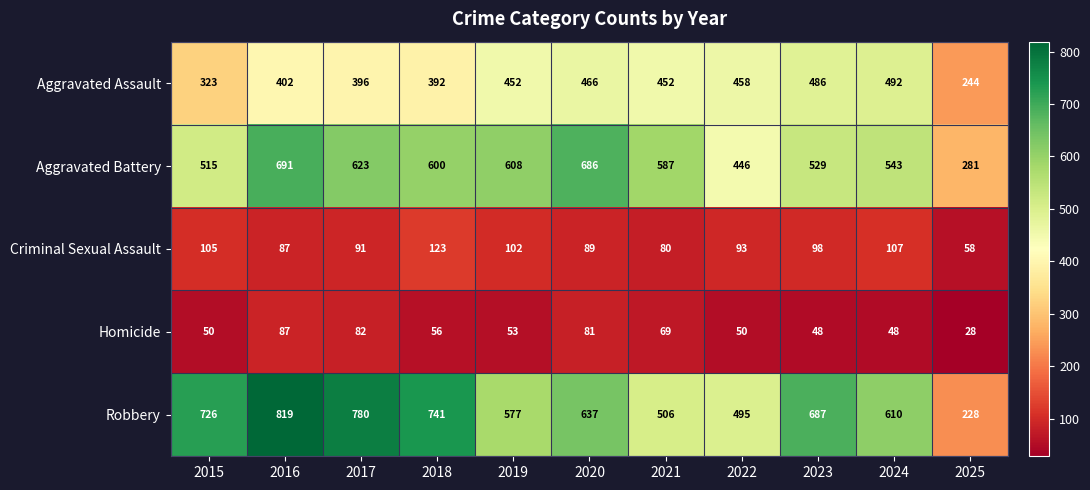

Rank the series by their maximum value, from highest to lowest.

Robbery, Aggravated Battery, Aggravated Assault, Criminal Sexual Assault, Homicide